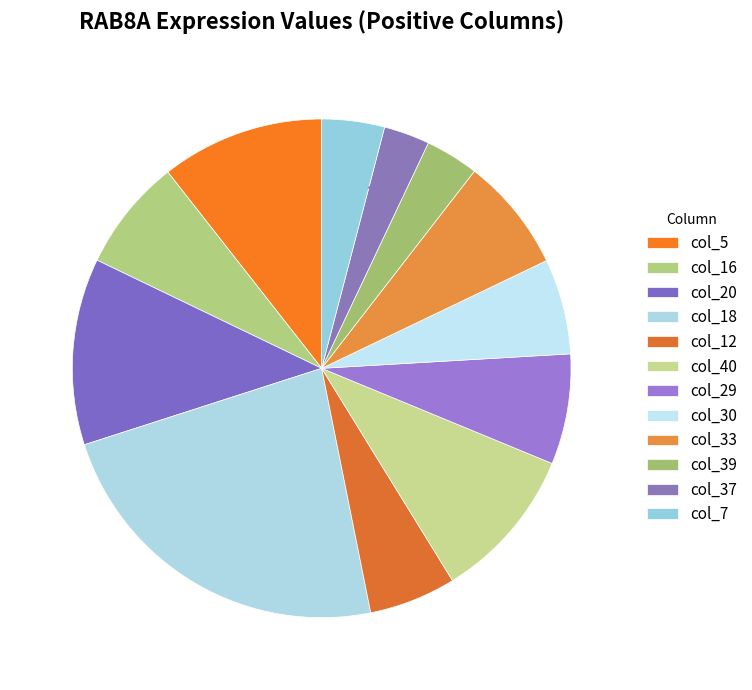

Rank the categories by value from highest to lowest.

col_18, col_20, col_5, col_40, col_33, col_16, col_29, col_30, col_12, col_7, col_39, col_37